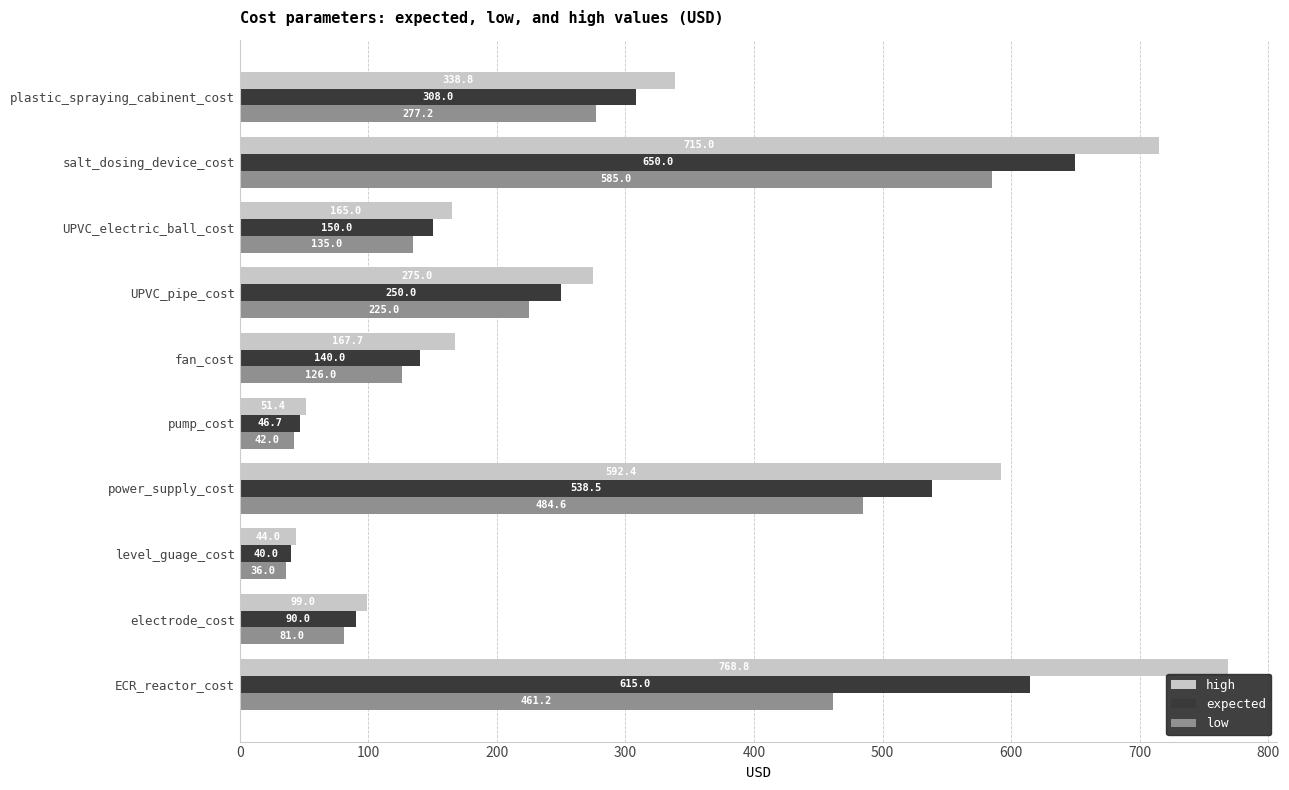

List the series in order of their overall mean, lowest first.

low, expected, high